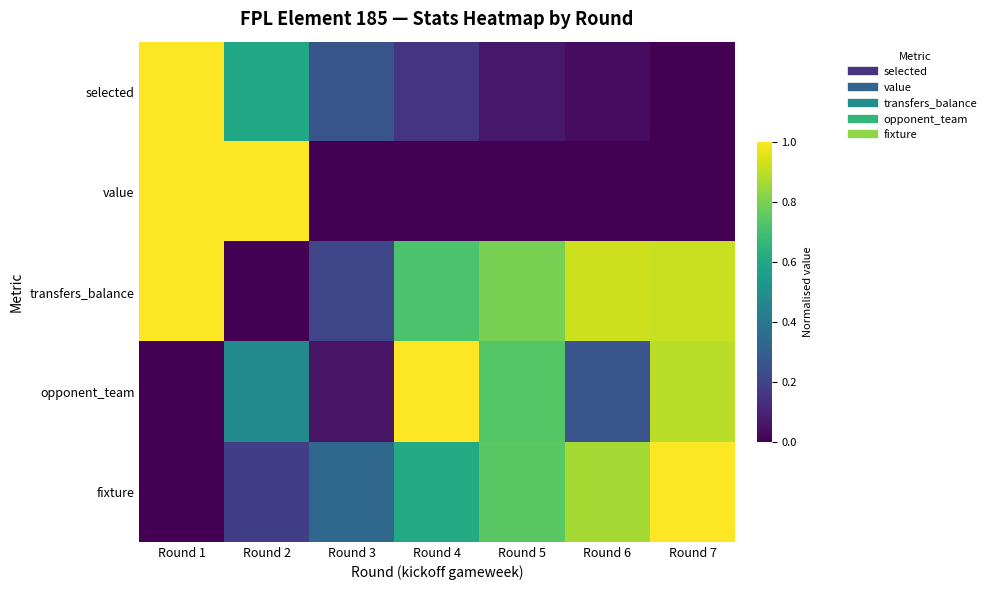

Rank the series at Round 1 from highest to lowest value.

selected, value, transfers_balance, opponent_team, fixture